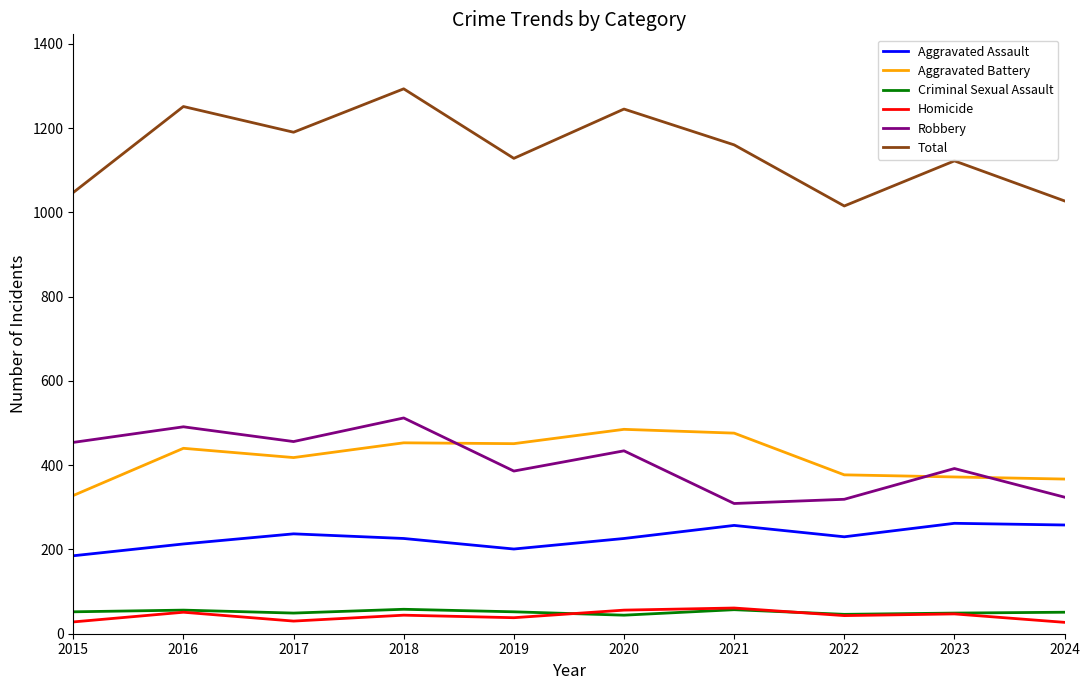

What is the difference between the Total values at 2017 and 2022?

175